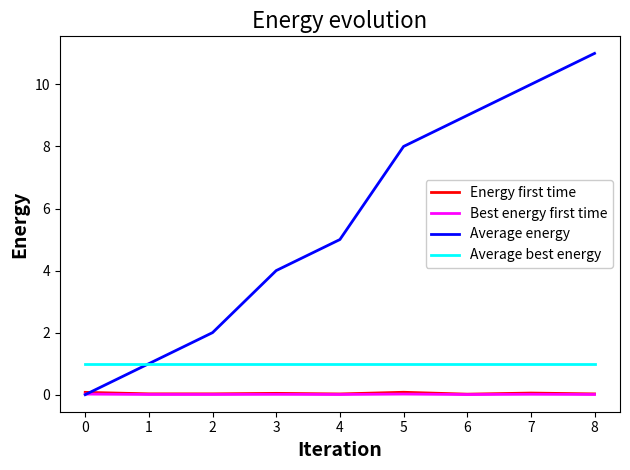

True or false: Energy first time and Average best energy cross at least once.

False